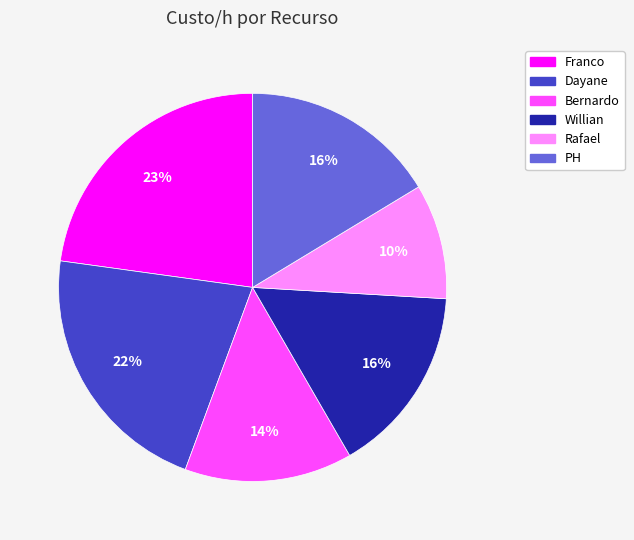

Which has a higher value, PH or Bernardo?

PH